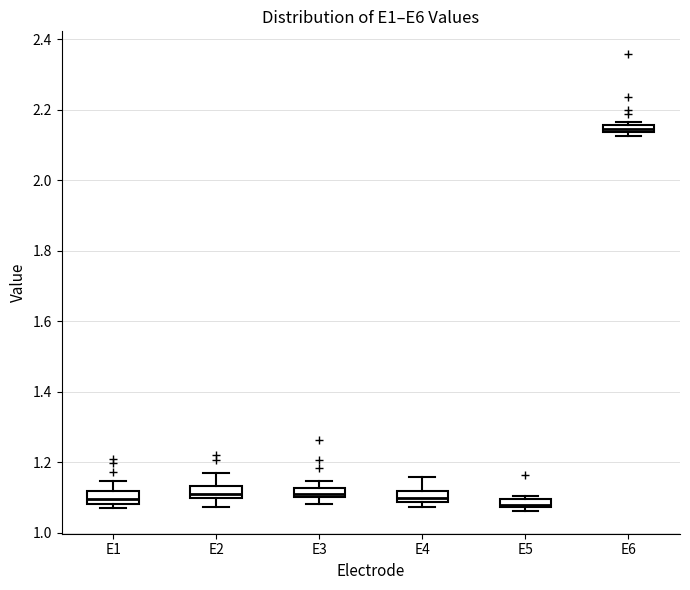

Where is the upper edge of the box for E5 on the y-axis? The values are not printed on the chart, so give them approximately, as read against the axis.

1.10